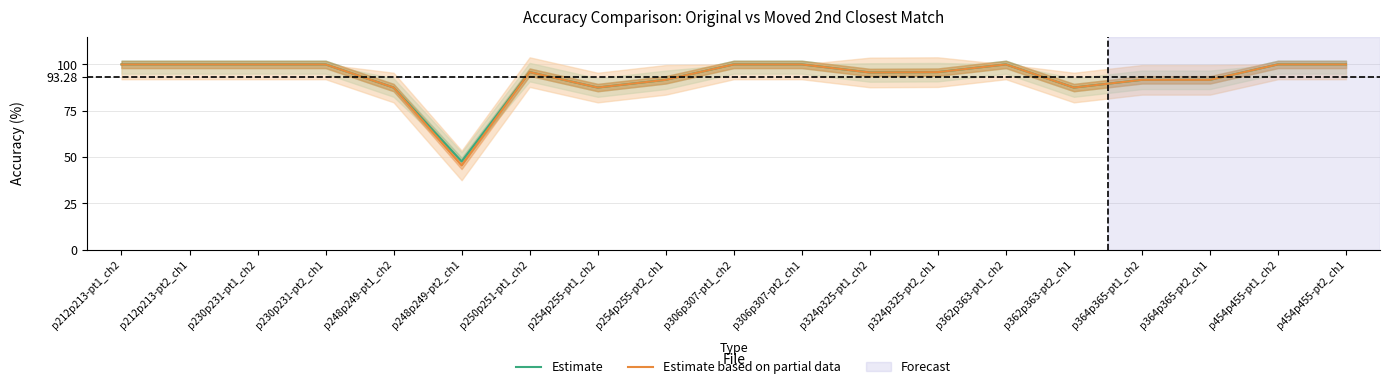

At which label is Estimate closest to 73?

p248p249-pt1_ch2